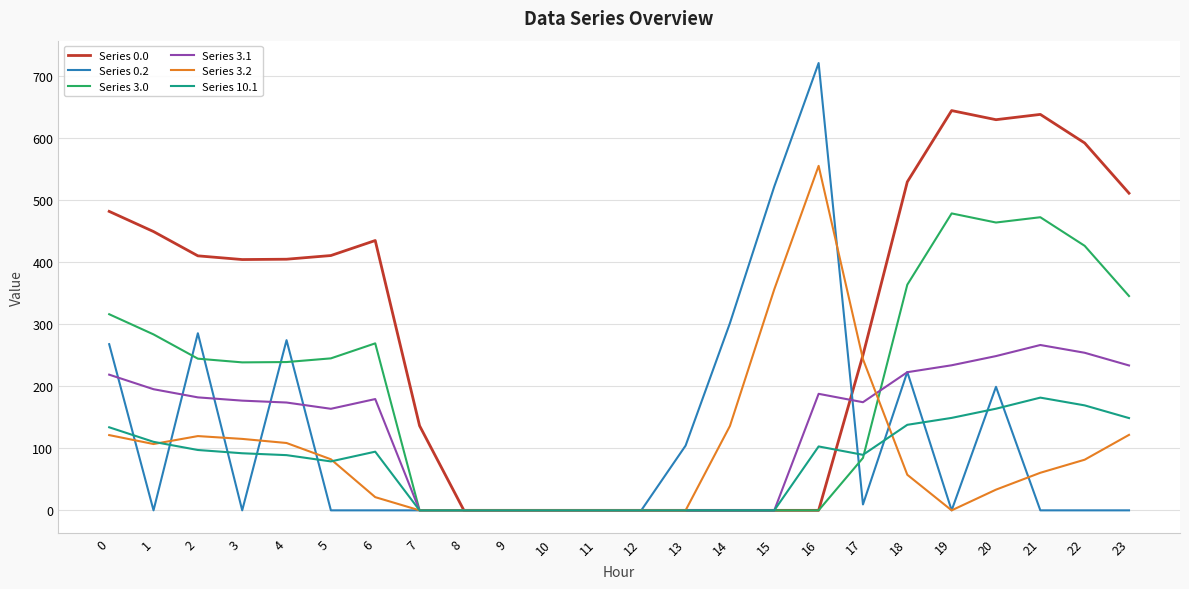

Read the Series 3.2 value at 17.

243.7